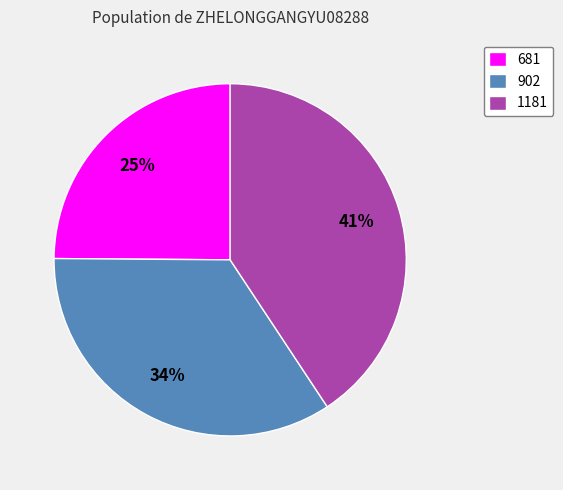

Does 902 account for over 50% of the chart?

No